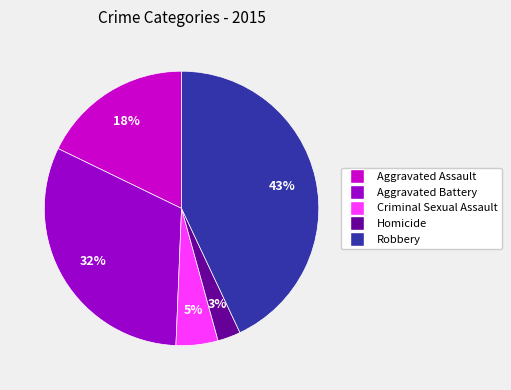

Which has a higher value, Homicide or Criminal Sexual Assault?

Criminal Sexual Assault